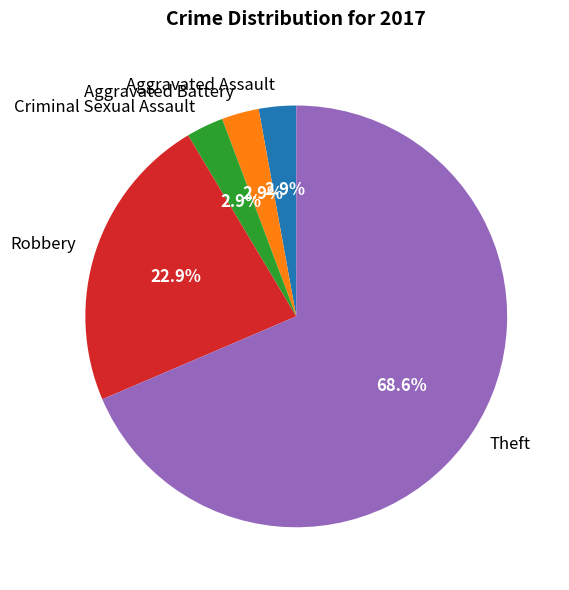

What is the largest slice in the pie chart?

Theft